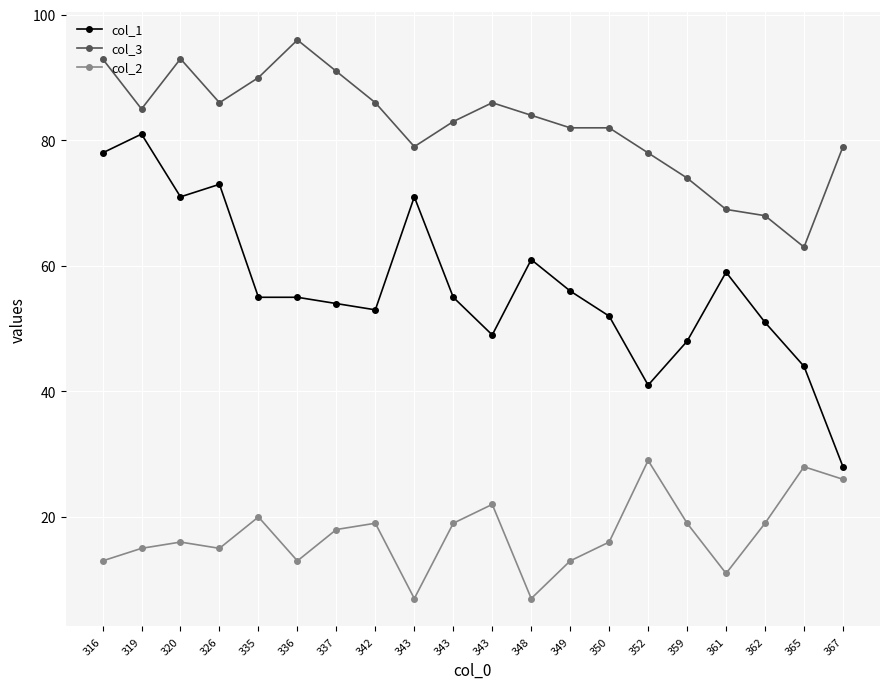

The value of col_1 at 335 is 55. True or false?

True